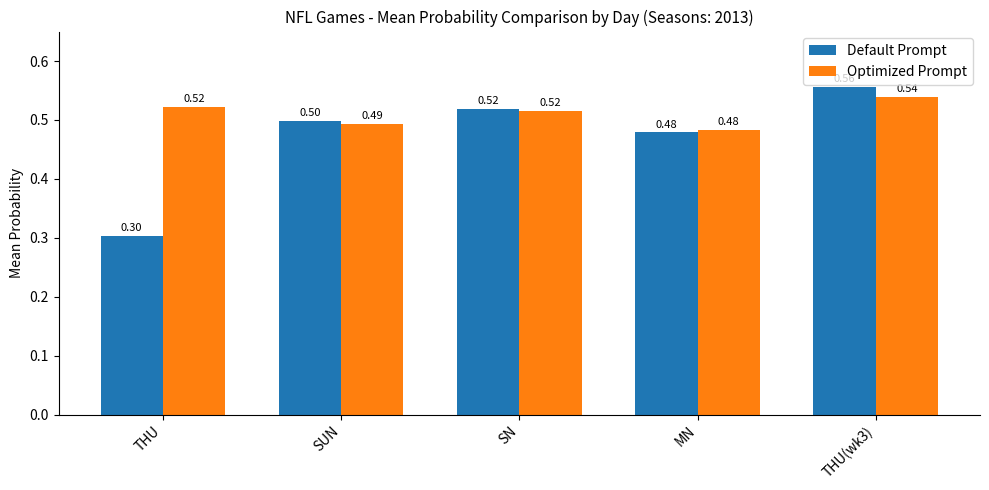

Which label corresponds to the smallest value in the chart?

THU